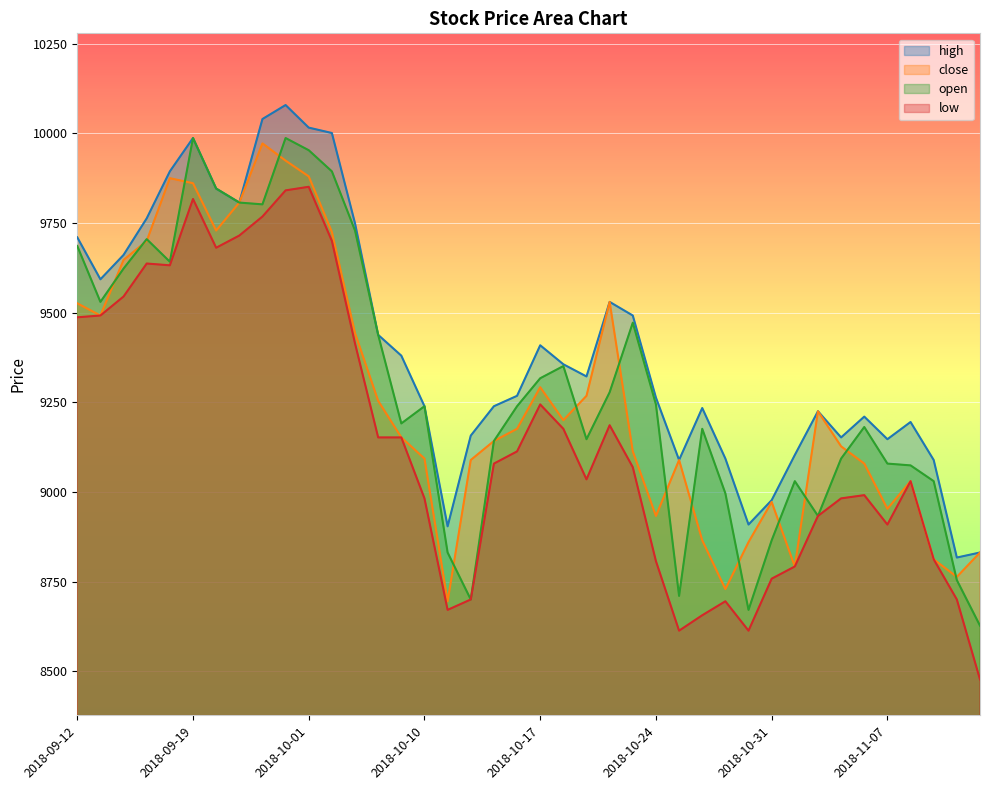

Reading left to right, transcribe all the data shown in this chart.

high: 9710	9593	9661	9763	9894	9987	9846	9807	10040	10079	10016	10001	9749	9438	9380	9239	8904	9157	9239	9268	9409	9356	9322	9530	9492	9263	9089	9234	9093	8909	8977	9103	9225	9152	9210	9147	9195	9089	8817	8831
close: 9526	9492	9647	9700	9875	9861	9729	9807	9972	9924	9880	9725	9443	9254	9152	9093	8695	9089	9142	9176	9292	9200	9268	9530	9113	8933	9089	8865	8729	8860	8972	8792	9225	9127	9079	8953	9030	8812	8763	8831
open: 9686	9530	9623	9705	9642	9987	9846	9807	9802	9987	9953	9894	9729	9438	9191	9239	8831	8700	9142	9239	9317	9351	9147	9278	9472	9244	8710	9176	8996	8671	8865	9030	8933	9093	9181	9079	9074	9030	8754	8627
low: 9487	9492	9545	9637	9632	9817	9681	9715	9768	9841	9851	9700	9414	9152	9152	8982	8671	8700	9079	9113	9244	9176	9035	9186	9069	8807	8613	8656	8695	8613	8758	8792	8933	8982	8991	8909	9030	8812	8700	8477